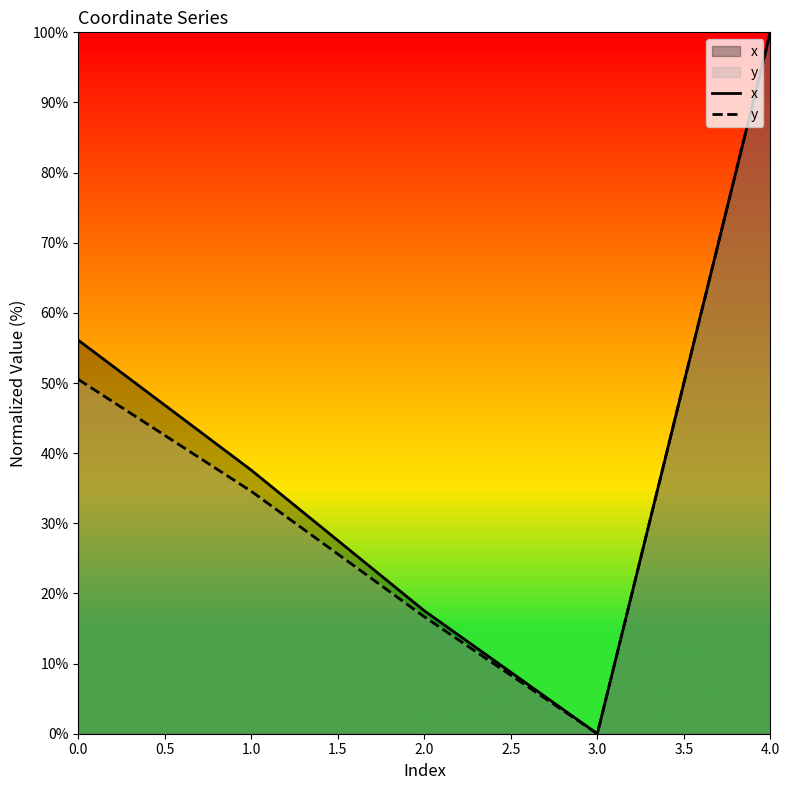

Reading left to right, what are all the values shown in this chart?

x: 0.0=56.1	1.0=37.6	2.0=17.5	3.0=0.0	4.0=100.0
y: 0.0=50.5	1.0=34.6	2.0=16.7	3.0=0.0	4.0=100.0